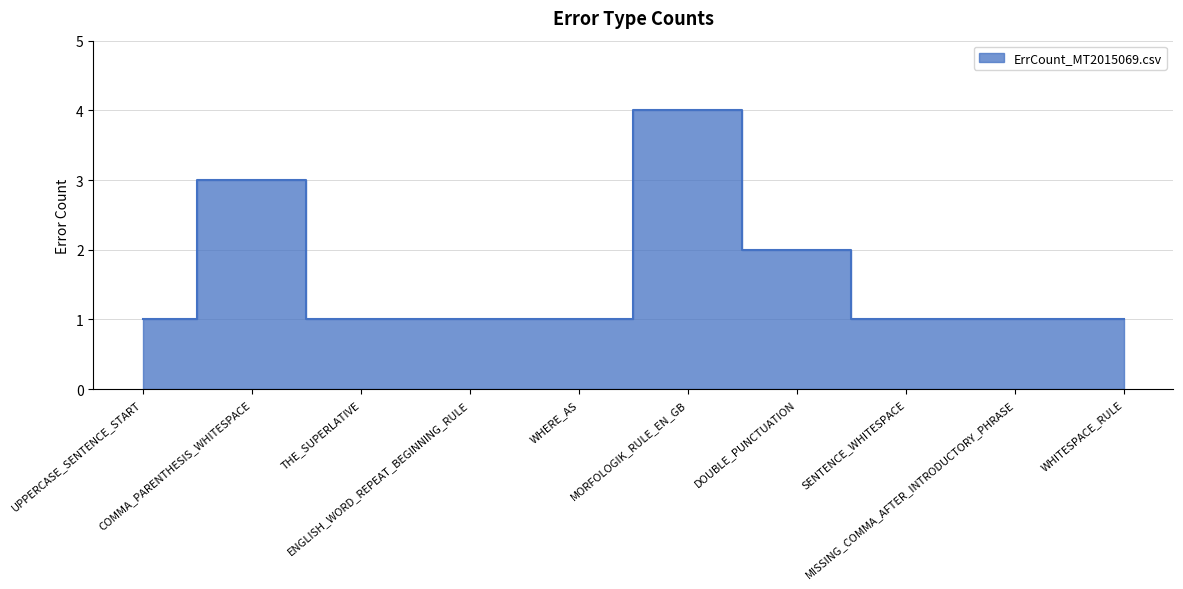

Which has a higher value, WHERE_AS or DOUBLE_PUNCTUATION?

DOUBLE_PUNCTUATION